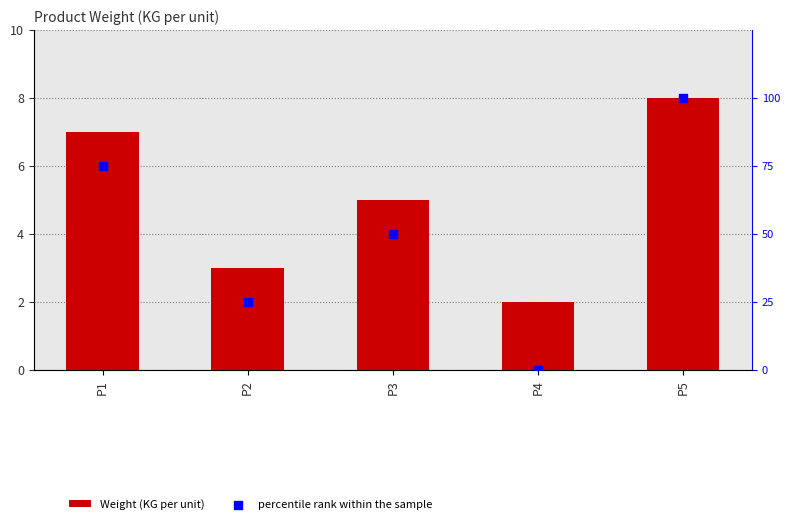

Which series reaches the minimum Y coordinate?

percentile rank within the sample